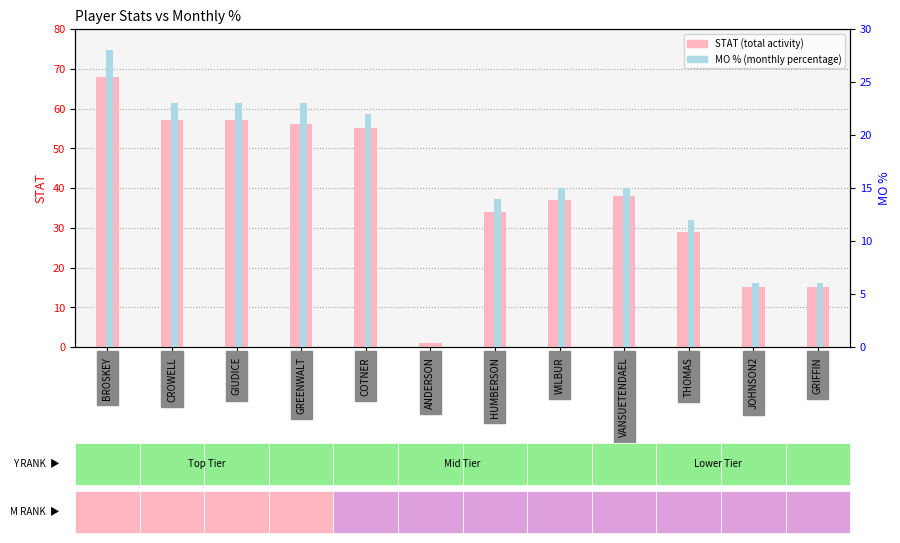

At which label is MO % closest to 14?

HUMBERSON